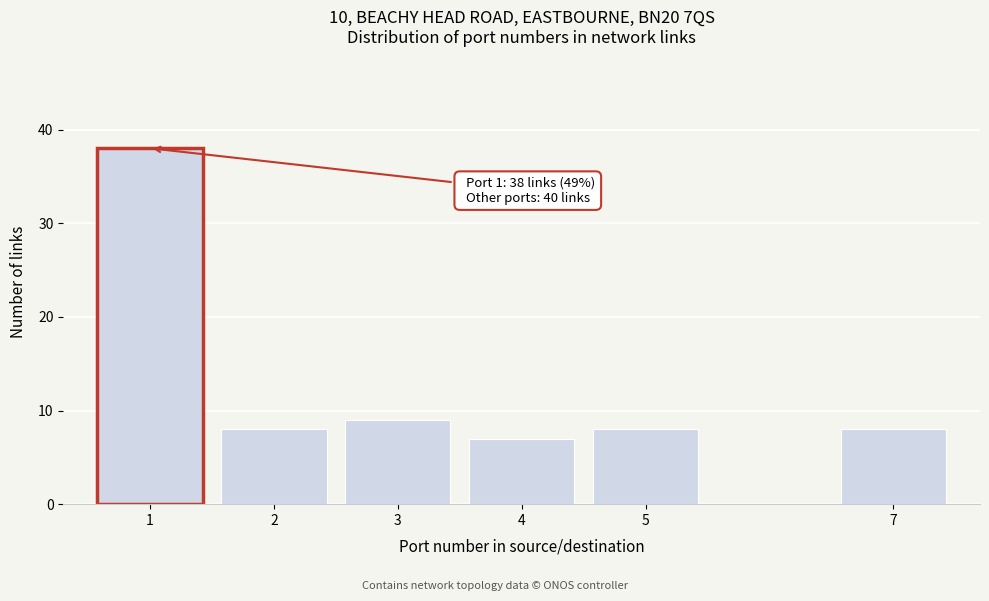

Reading left to right, list all the values displayed in this chart.

38	8	9	7	8	8